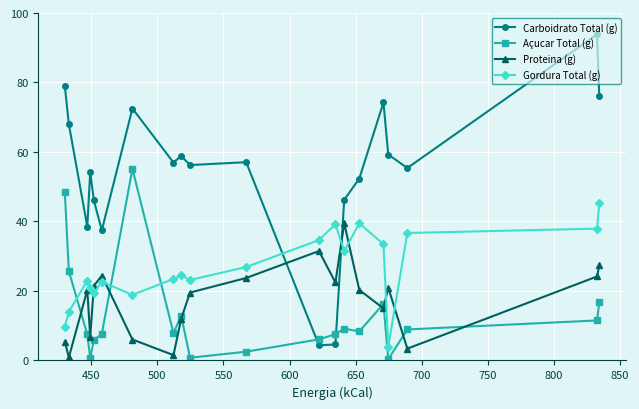

Which series has the widest spread of values?

Carboidrato Total (g)